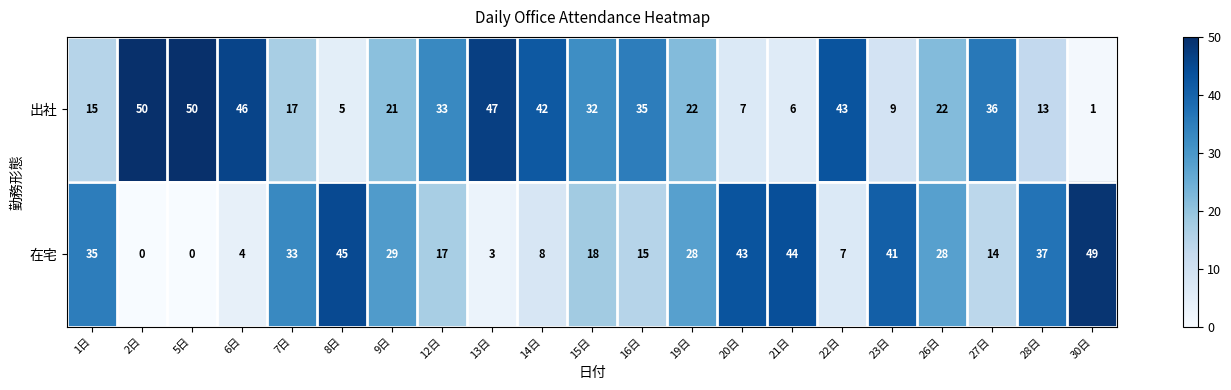

Which series has the largest total across all categories?

出社